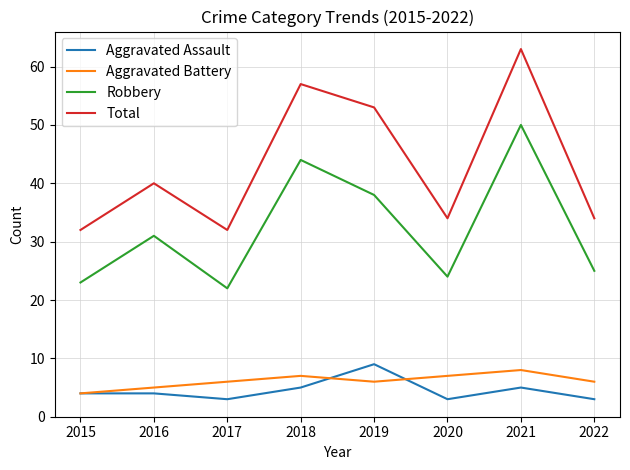

Where is the first local minimum for Aggravated Battery?

2019